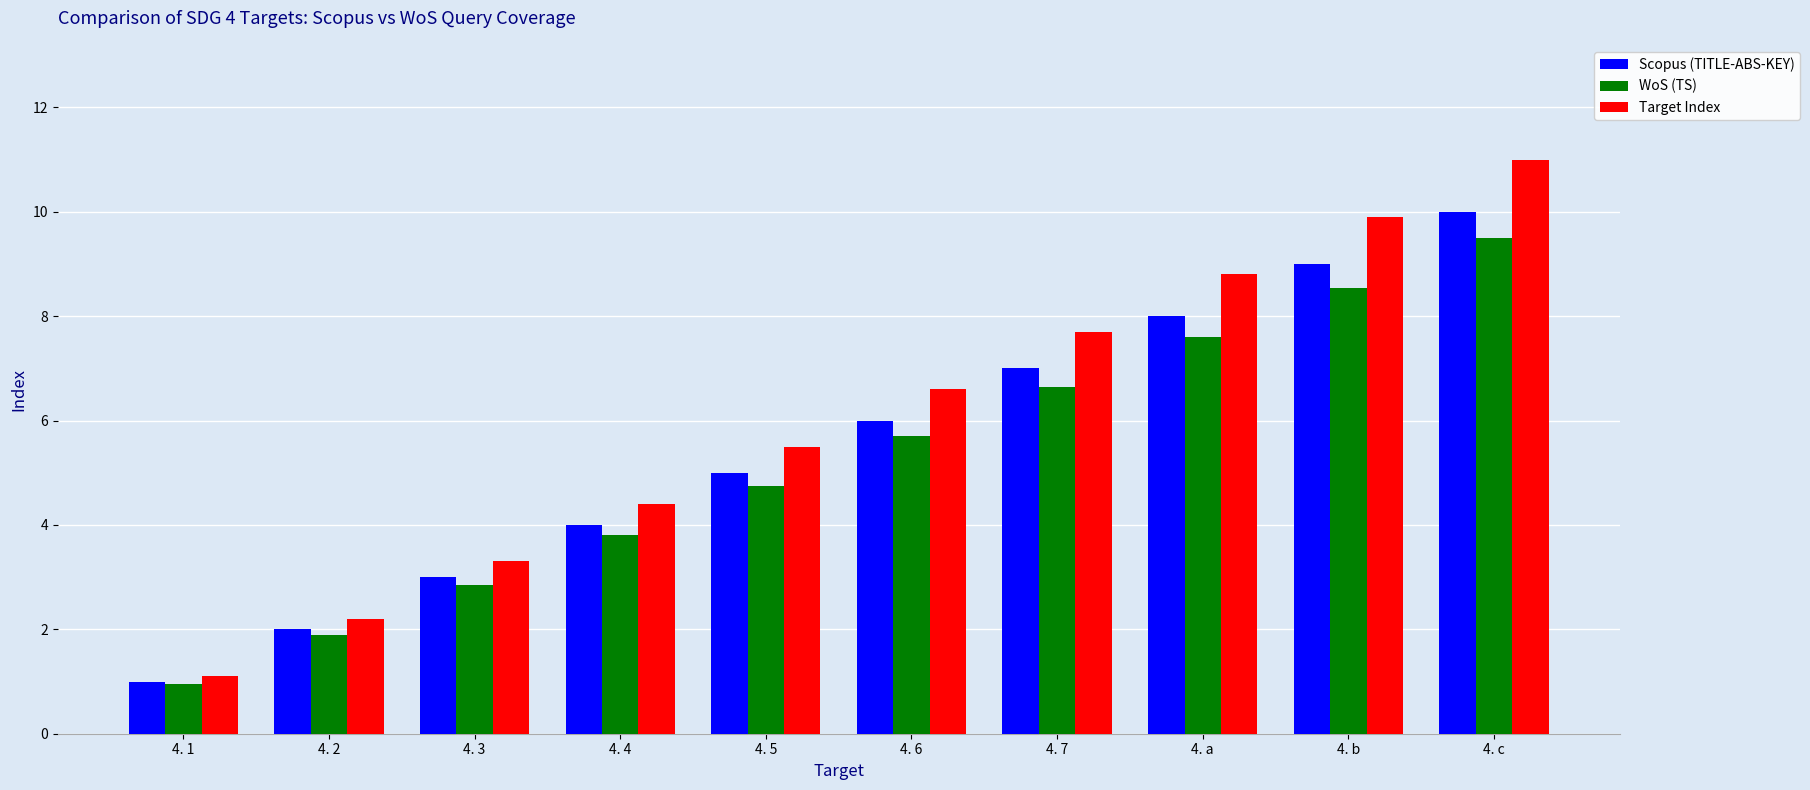

At which label does WoS (TS) reach its peak?

4. c